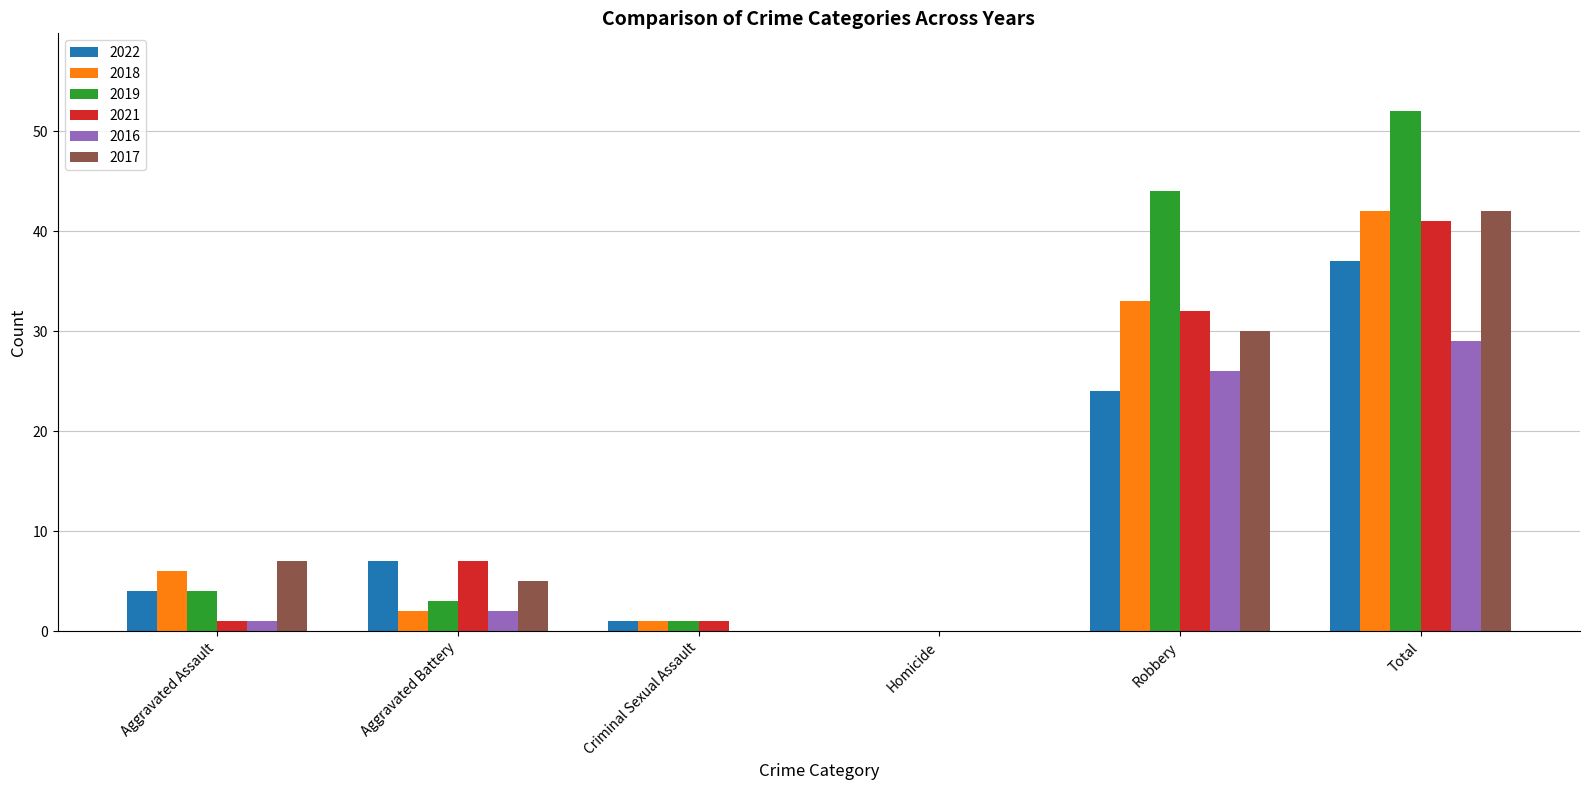

Which label corresponds to the largest value in the chart?

Total